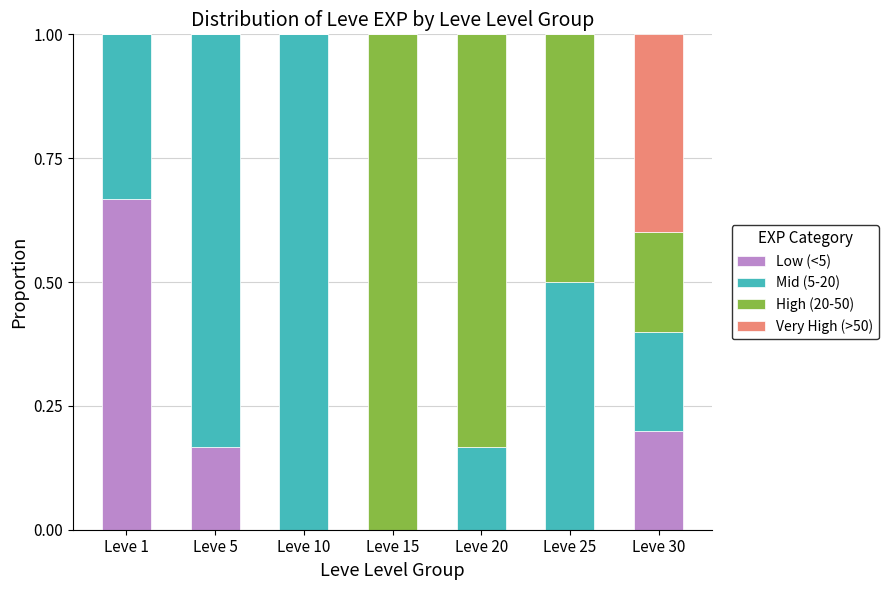

The value of Low (<5) at Leve 20 is 0.0. True or false?

True